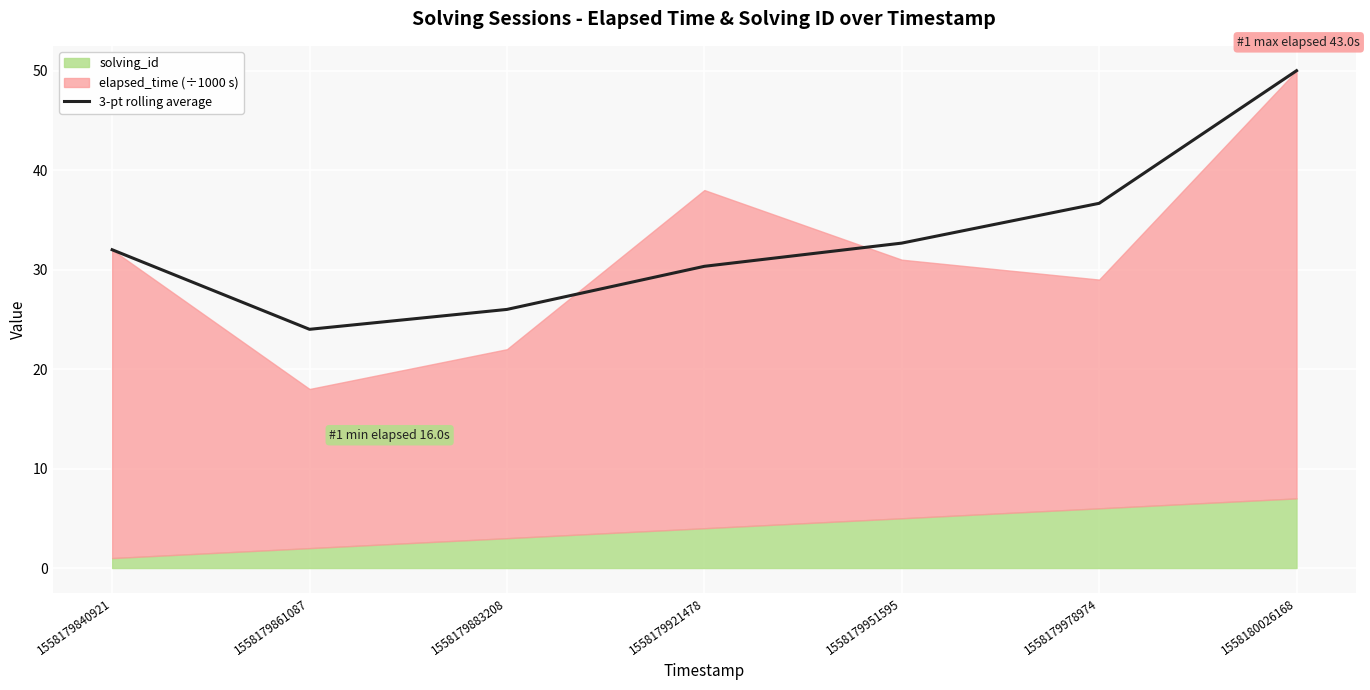

True or false: the data shows 36.7 at 1558179978974.

True